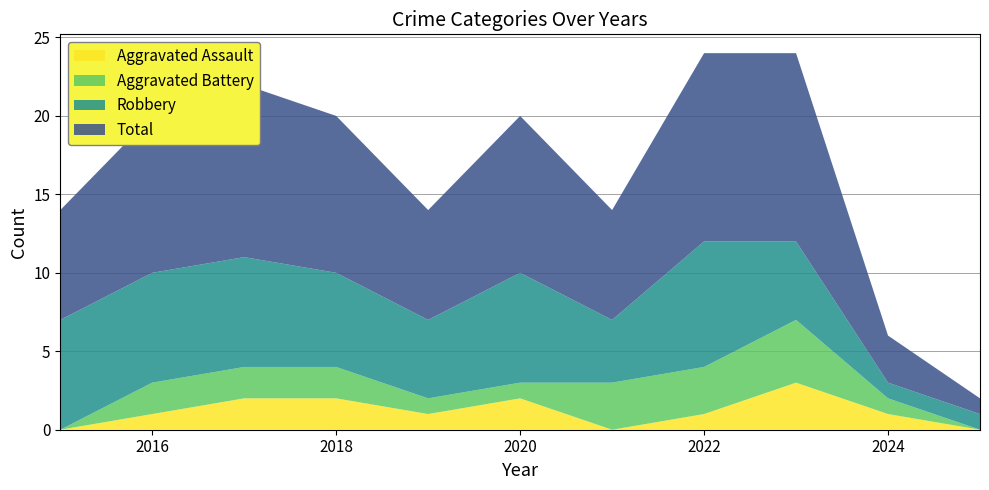

Reading left to right, list all the values displayed in this chart.

Aggravated Assault: 2015=0	2016=1	2017=2	2018=2	2019=1	2020=2	2021=0	2022=1	2023=3	2024=1	2025=0
Aggravated Battery: 2015=0	2016=2	2017=2	2018=2	2019=1	2020=1	2021=3	2022=3	2023=4	2024=1	2025=0
Robbery: 2015=7	2016=7	2017=7	2018=6	2019=5	2020=7	2021=4	2022=8	2023=5	2024=1	2025=1
Total: 2015=7	2016=10	2017=11	2018=10	2019=7	2020=10	2021=7	2022=12	2023=12	2024=3	2025=1